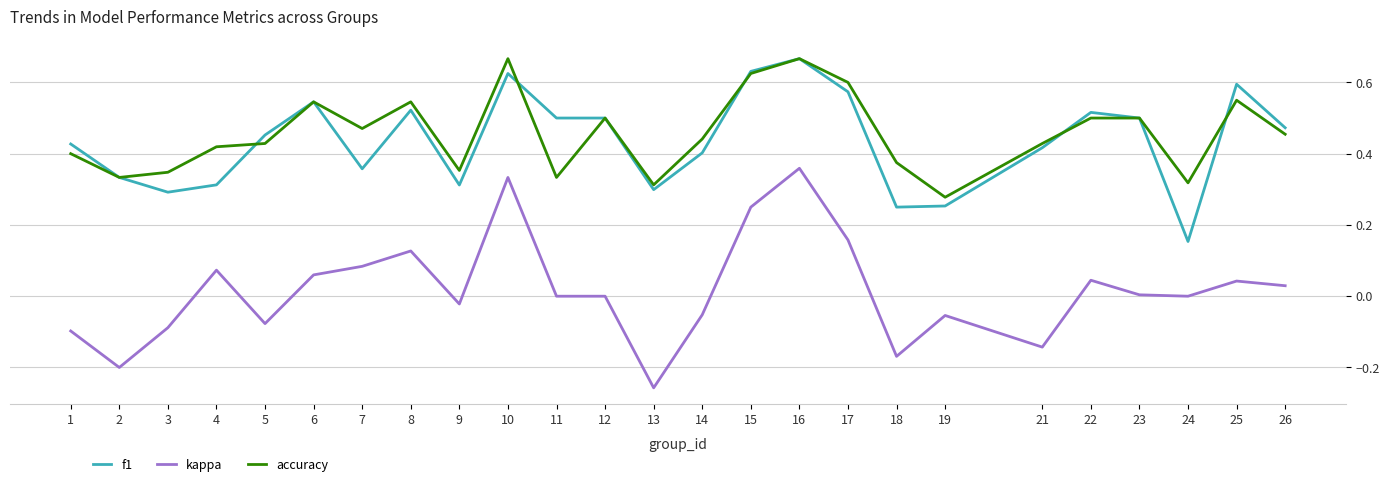

At which category does the chart reach its minimum across all series?

13